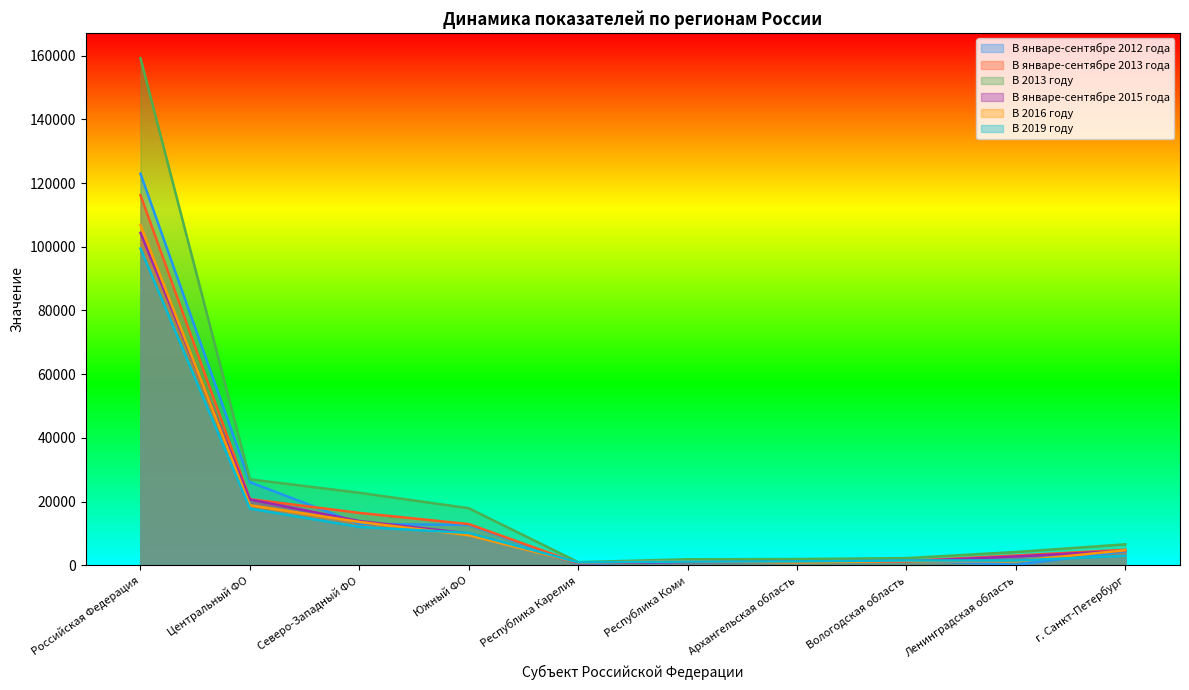

Which series has the largest total across all categories?

В 2013 году